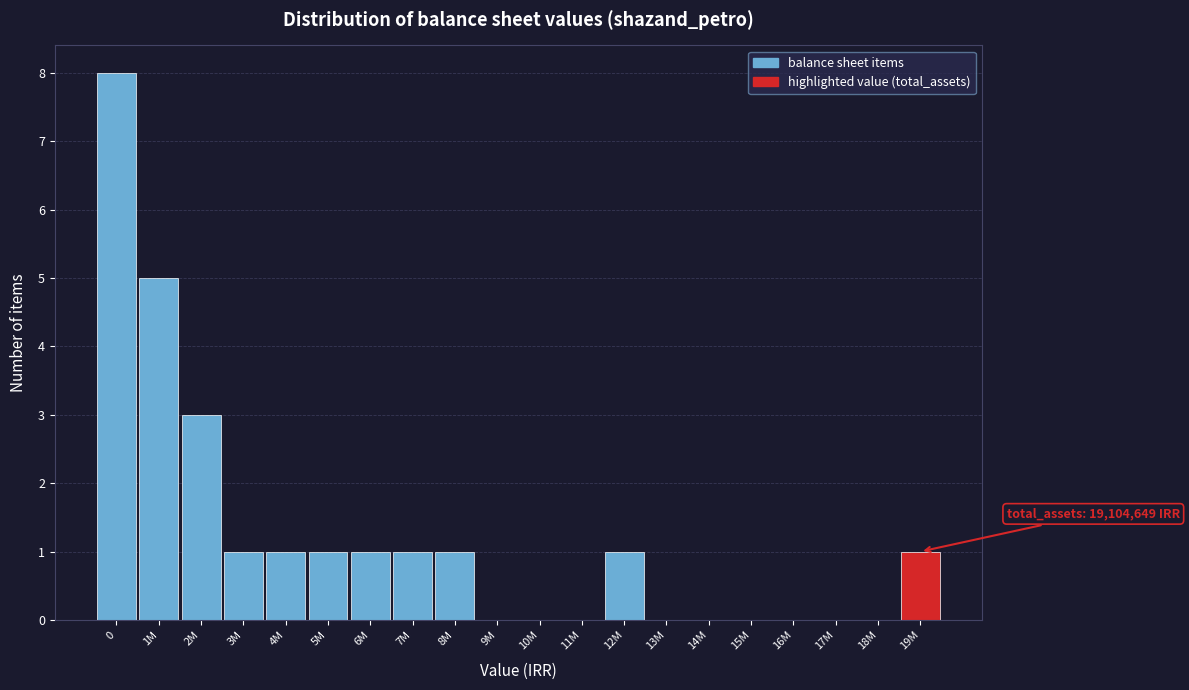

Reading left to right, extract all data points from this chart.

0=8	1M=5	2M=3	3M=1	4M=1	5M=1	6M=1	7M=1	8M=1	9M=0	10M=0	11M=0	12M=1	13M=0	14M=0	15M=0	16M=0	17M=0	18M=0	19M=1